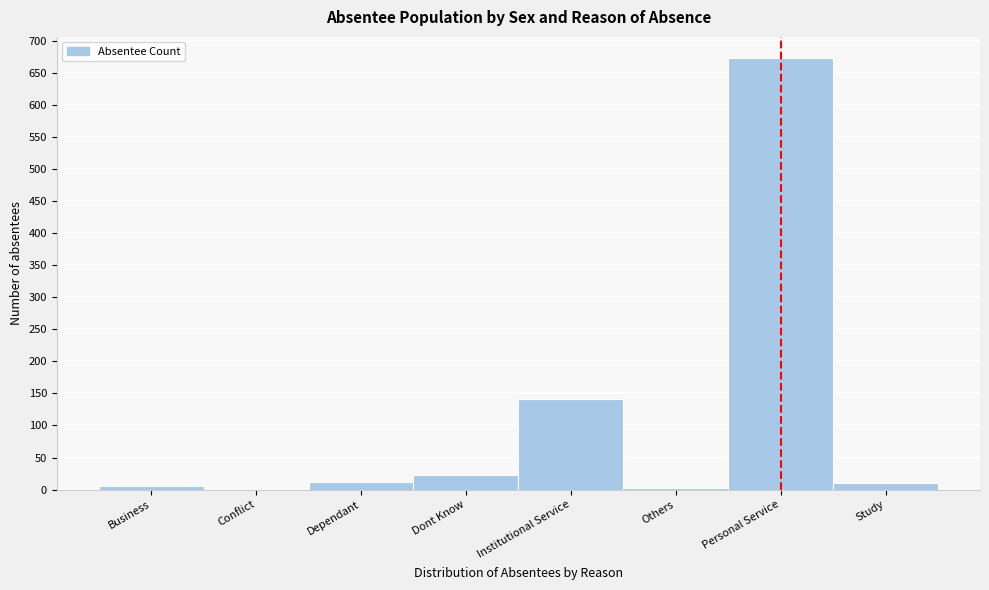

Between Institutional Service and Dont Know, which is larger?

Institutional Service